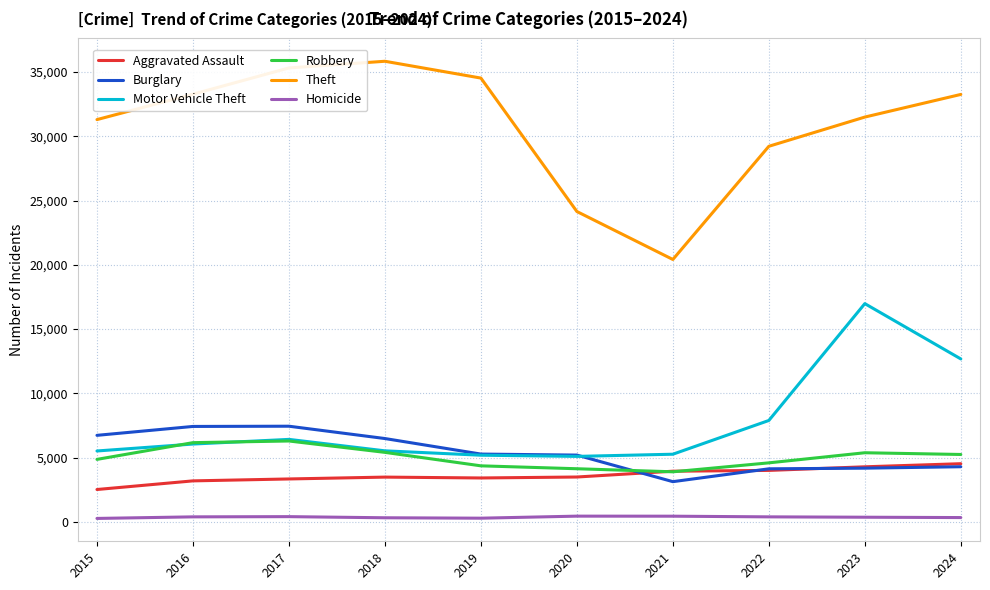

What is the average value of the Motor Vehicle Theft series?

7664